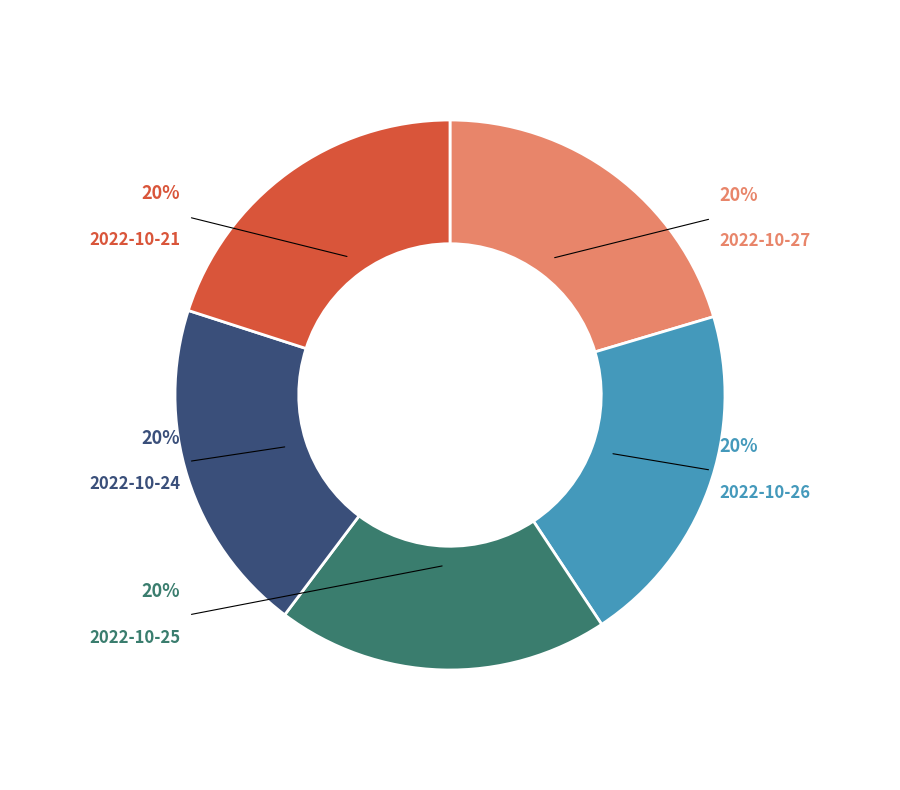

How many segments does this pie chart have?

5